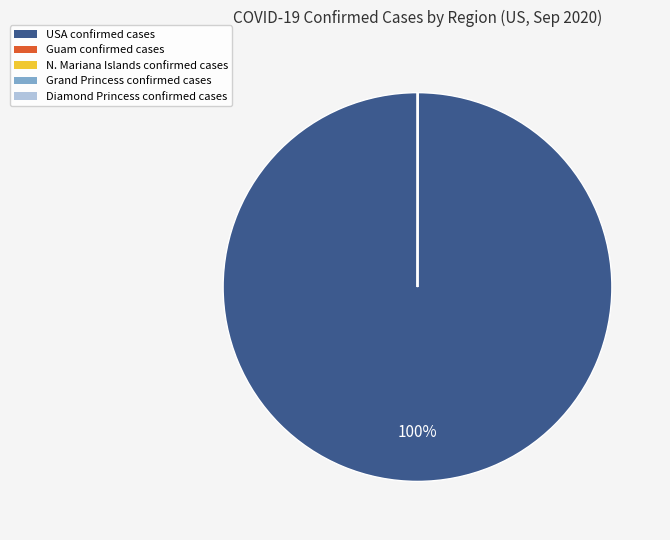

To the nearest percent, what is the average slice percentage?

20%